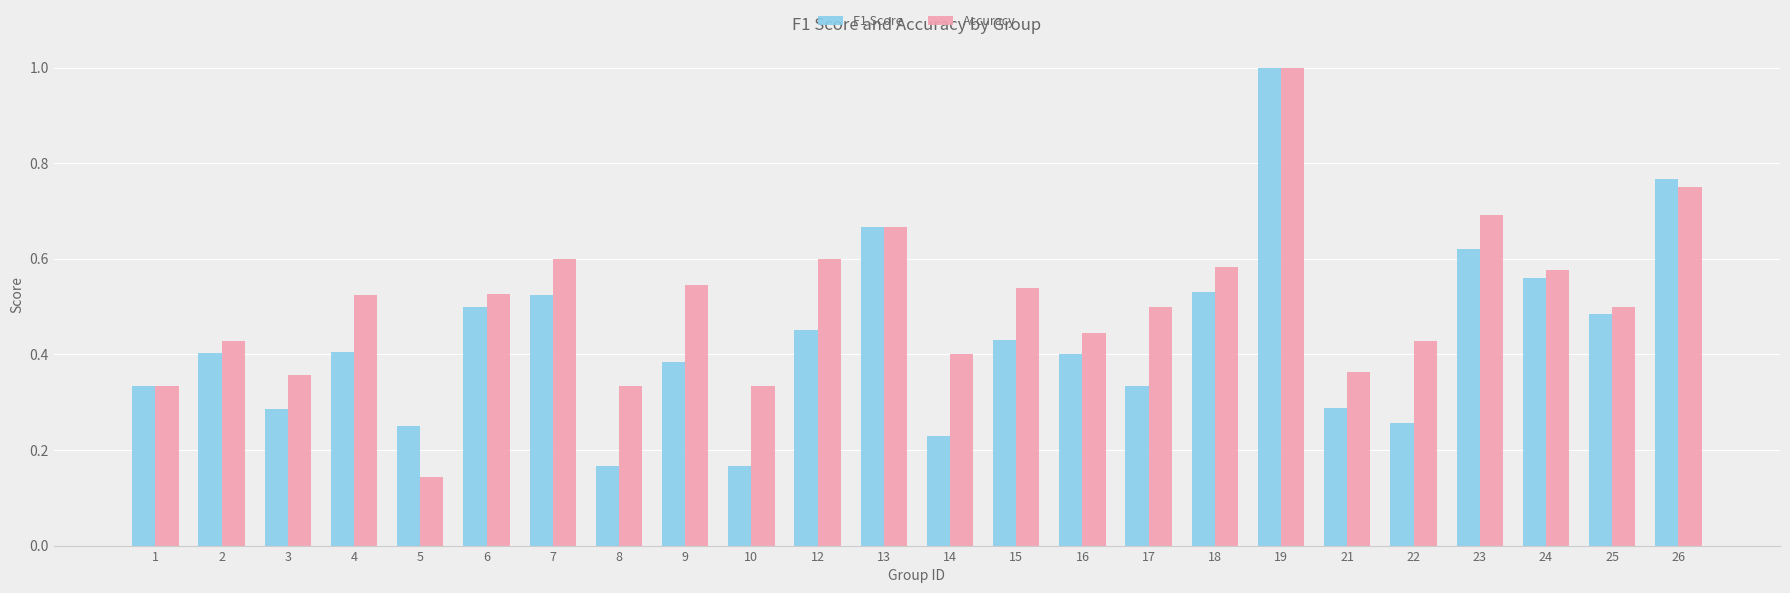

True or false: F1 Score has a value of 0.4 at 13.

False